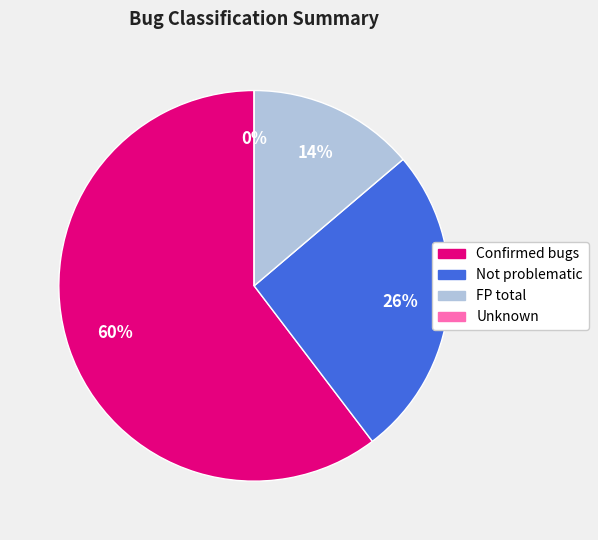

Approximately how many times larger is the value at Not problematic compared to FP total?

1.9